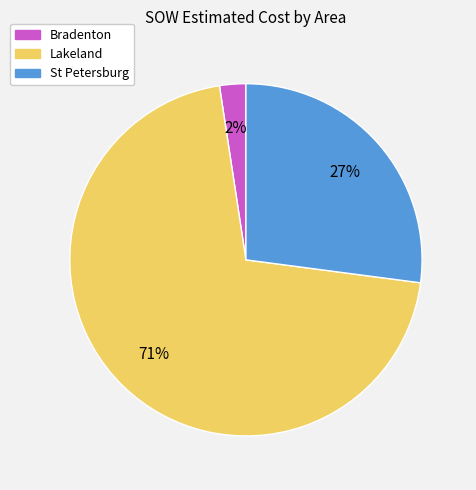

Count the number of slices in the pie.

3